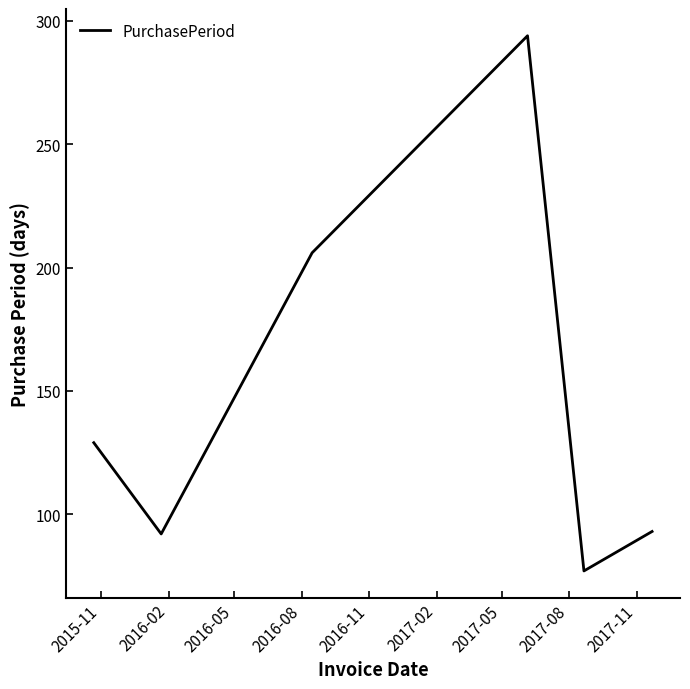

How many interior local peaks (higher than both neighbors) does the data have?

1